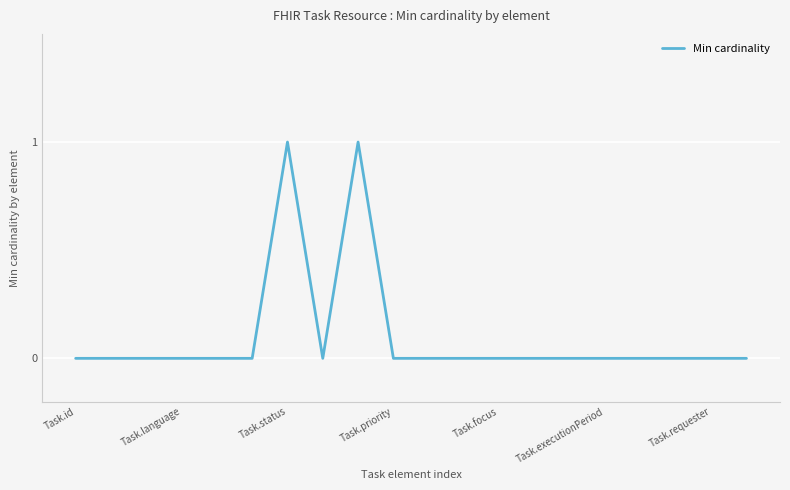

What is the sum of all values?

2